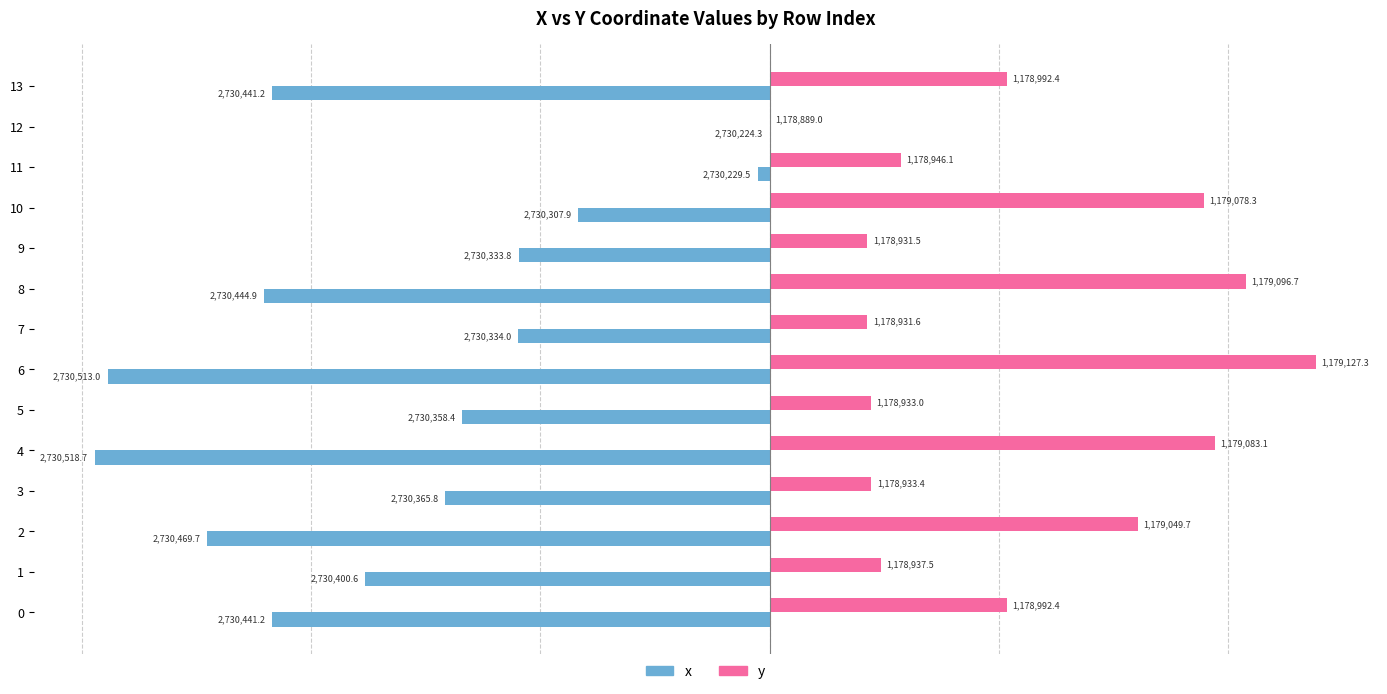

What are all the series names shown in the legend?

x, y